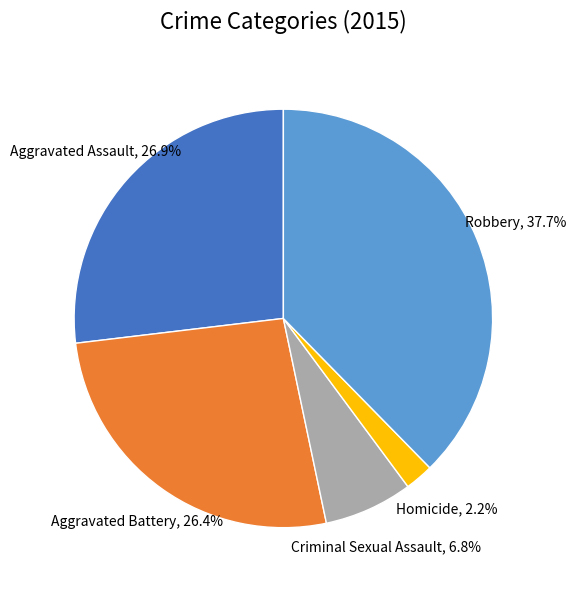

Is there any slice that represents more than half of the pie?

No